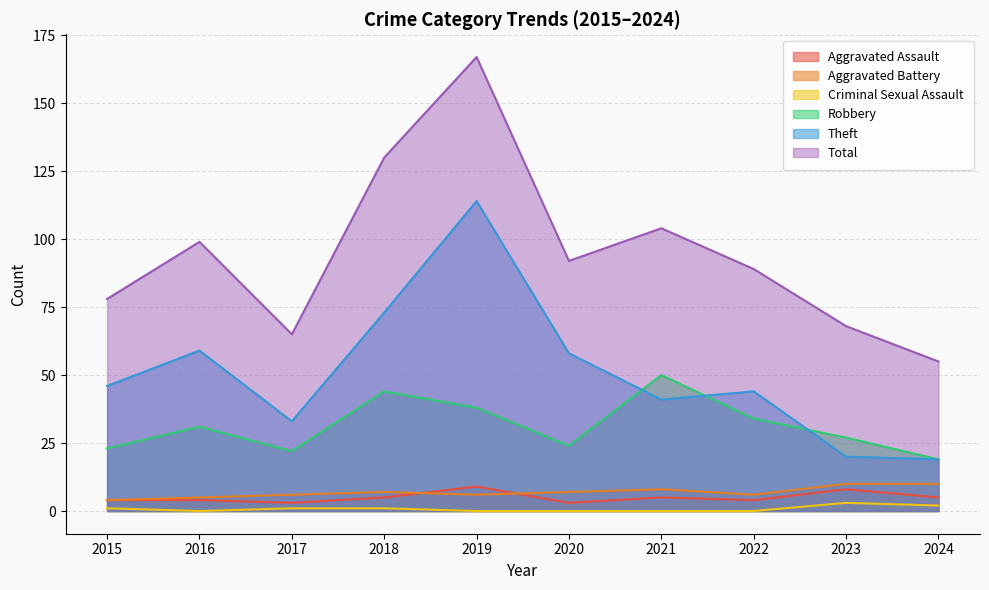

Which category has the lowest value in the Robbery series?

2024